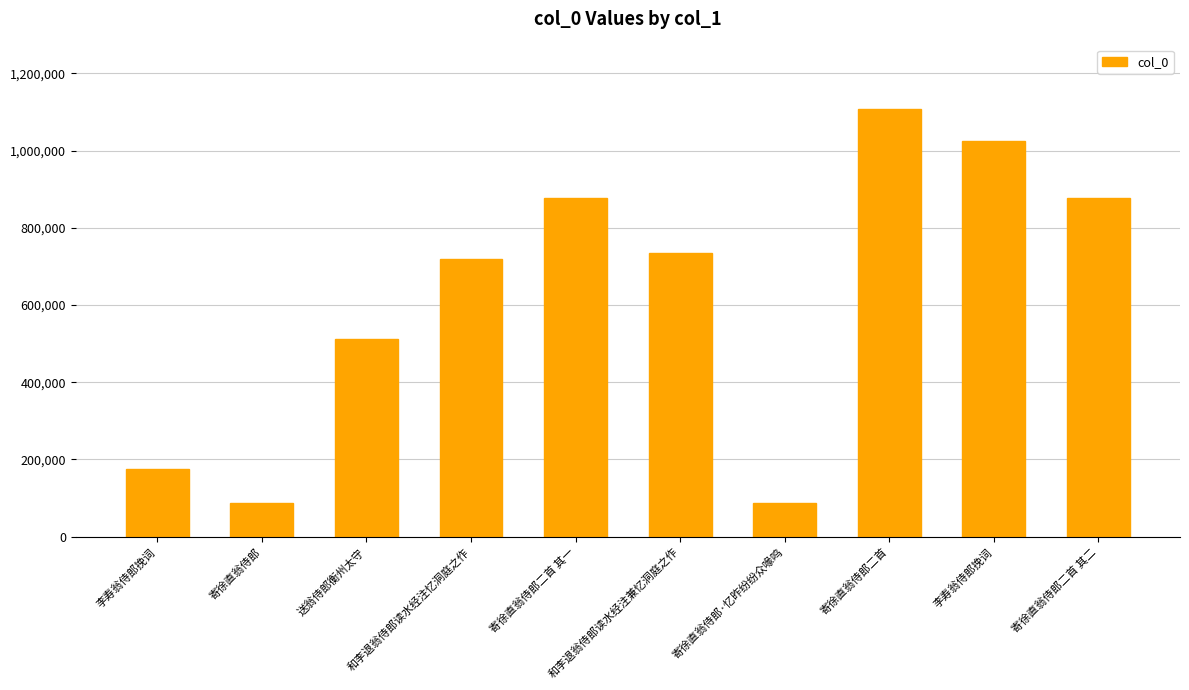

What is the change in value from 送翁侍郎衡州太守 to 寄徐直翁侍郎二首 其二?

+366159